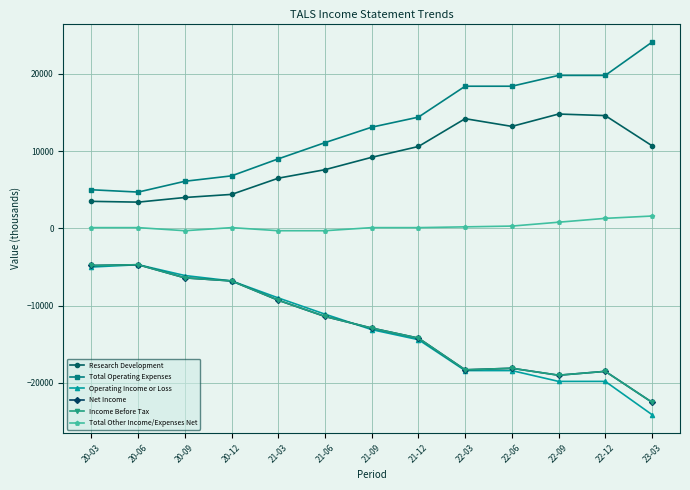

What is the difference between the Operating Income or Loss values at 20-03 and 22-09?

14800